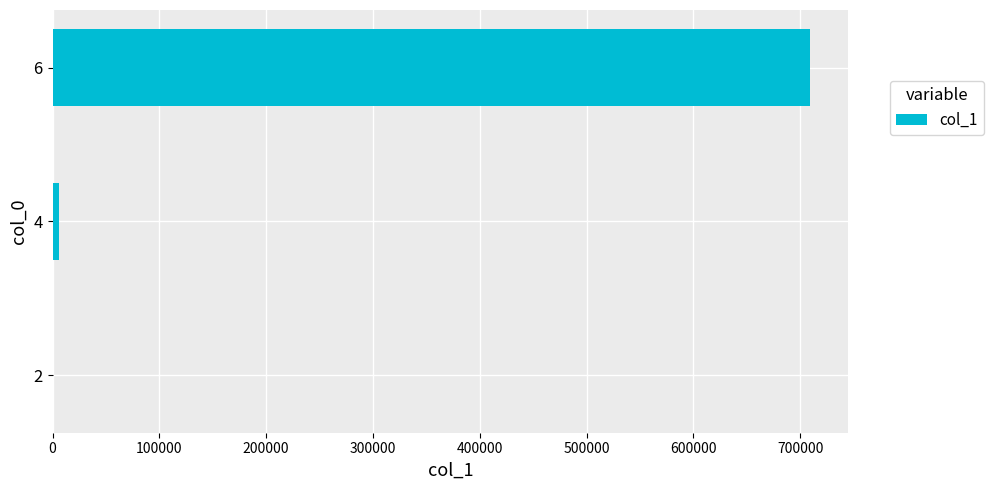

What is the greatest value displayed?

709325